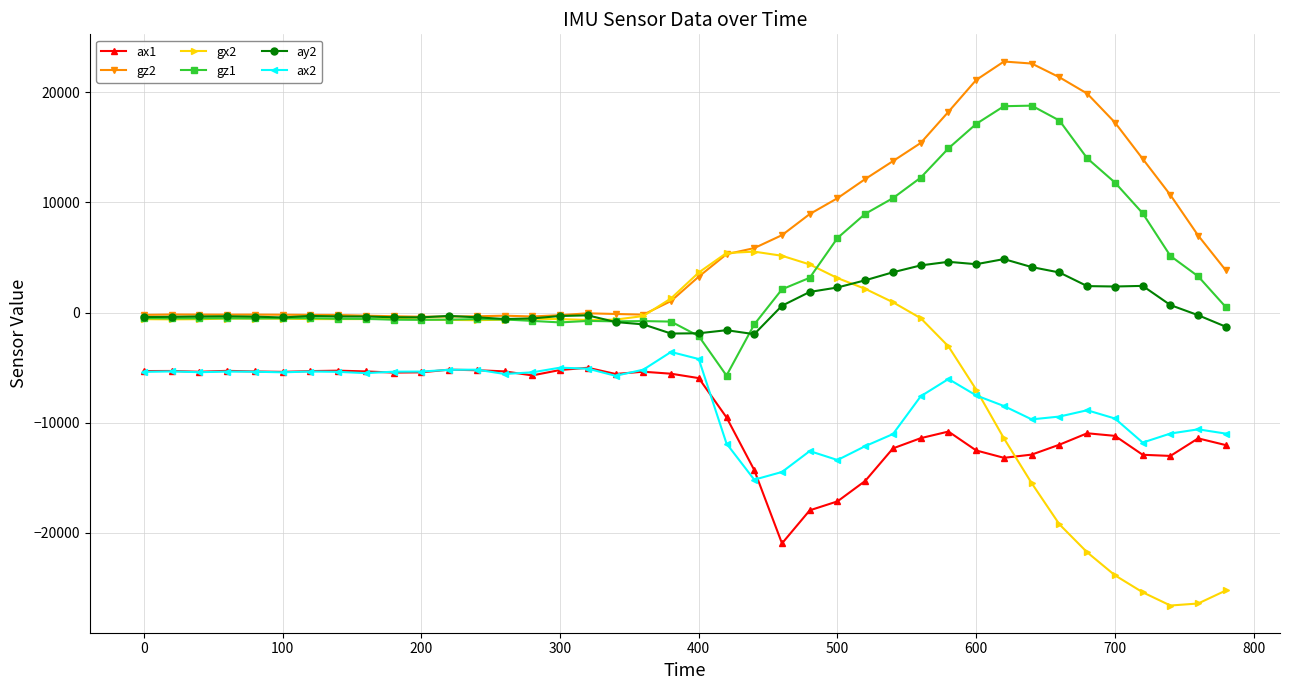

At how many categories does at least one series exceed 14443?

8